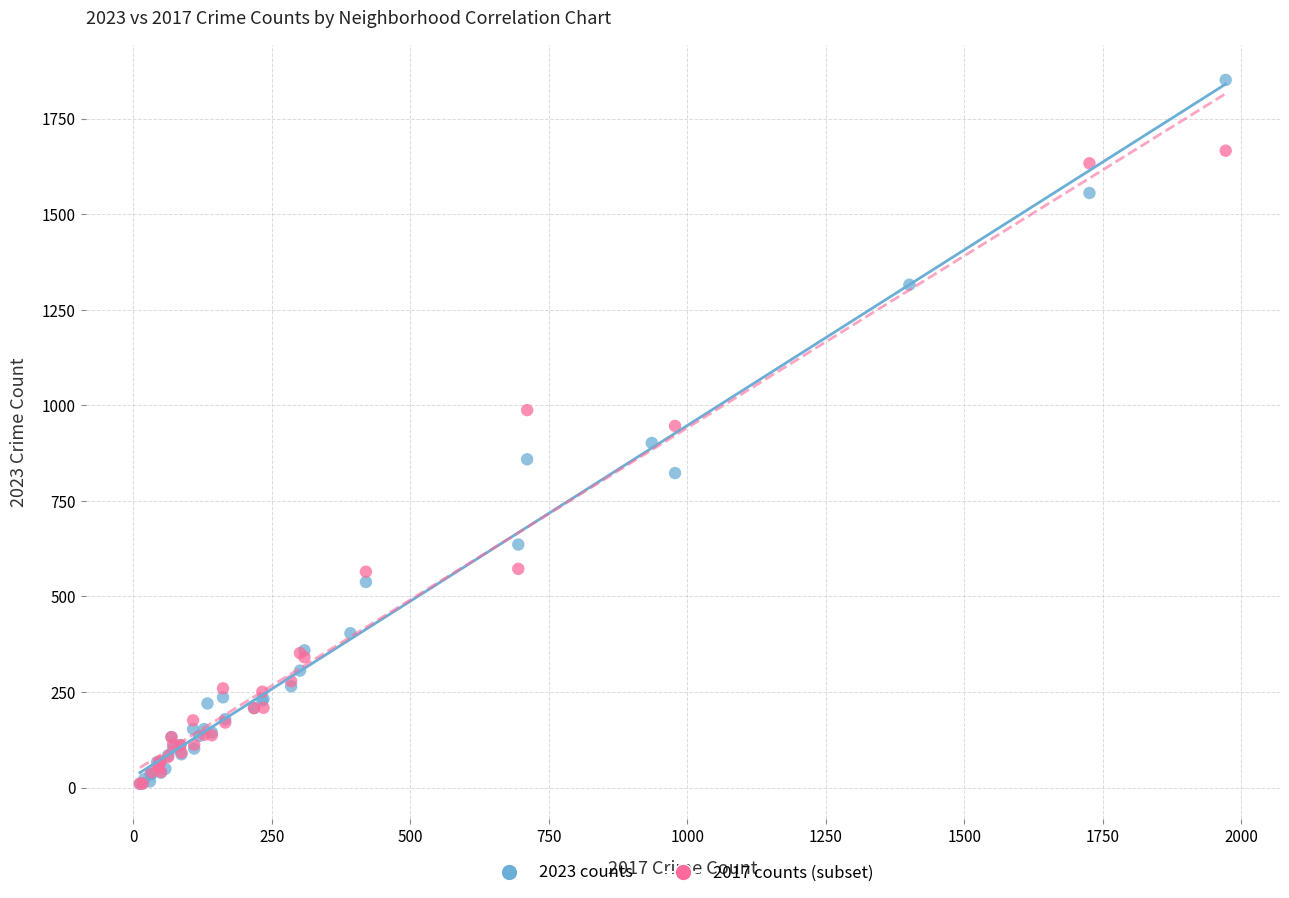

Which series reaches the maximum Y coordinate?

2023 counts